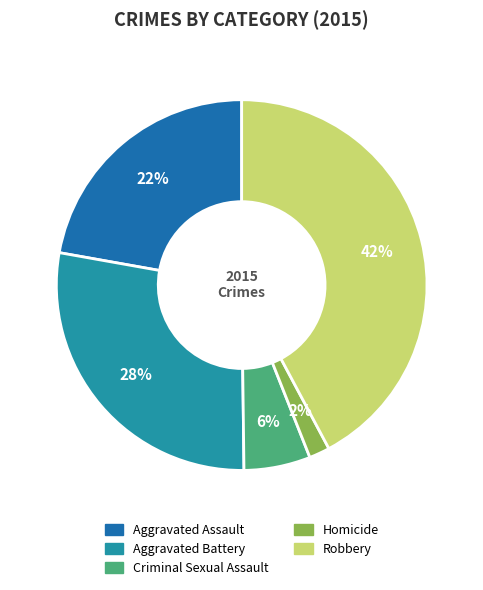

Is it true that Aggravated Assault is 22% of the pie?

True